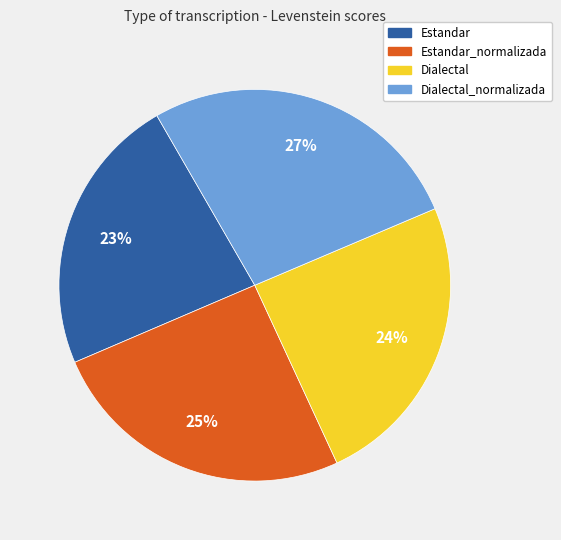

Count the number of slices in the pie.

4